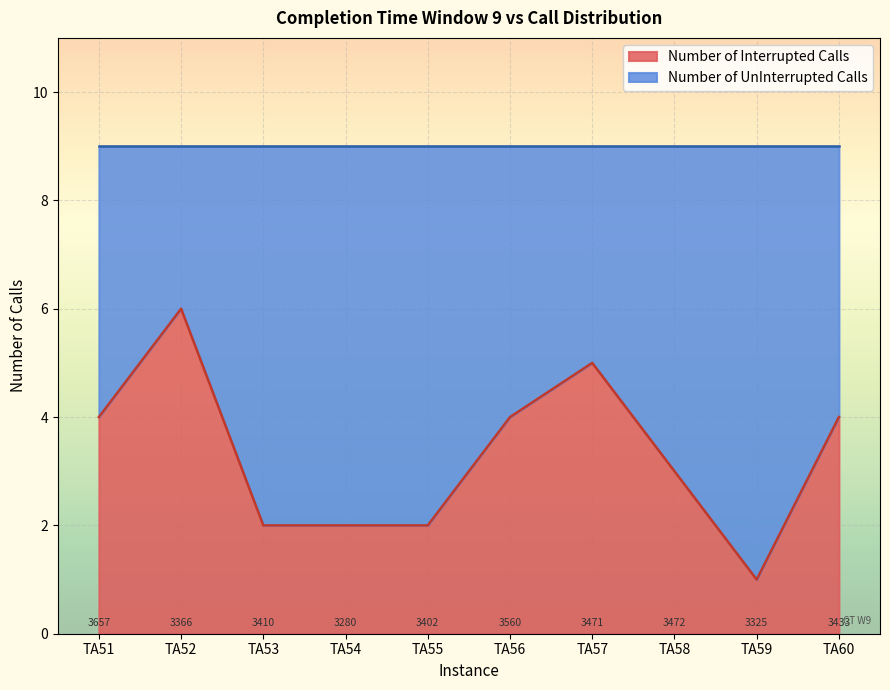

How many data points are less than 4?

5